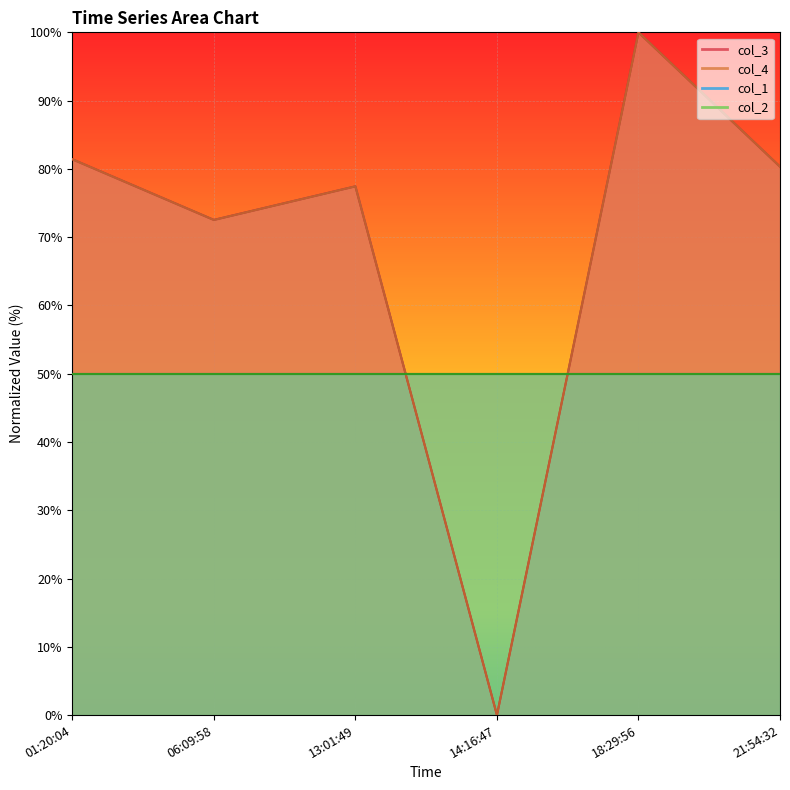

How many data points in col_3 are above 80?

3